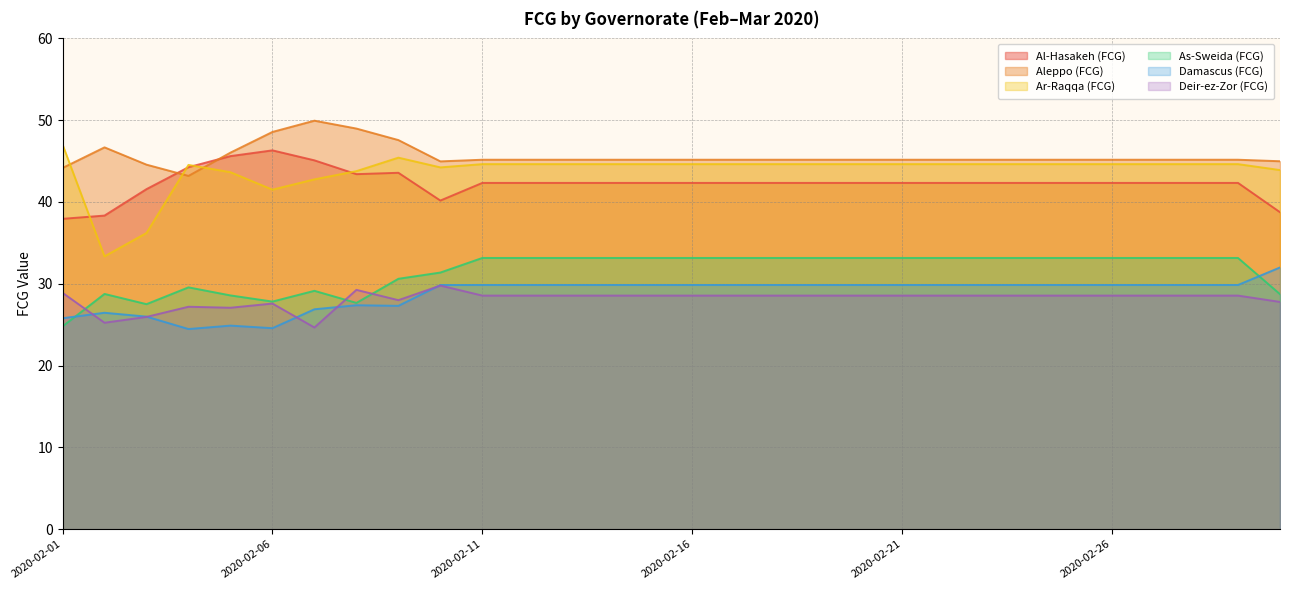

True or false: Deir-ez-Zor (FCG) and Al-Hasakeh (FCG) intersect in this chart.

False